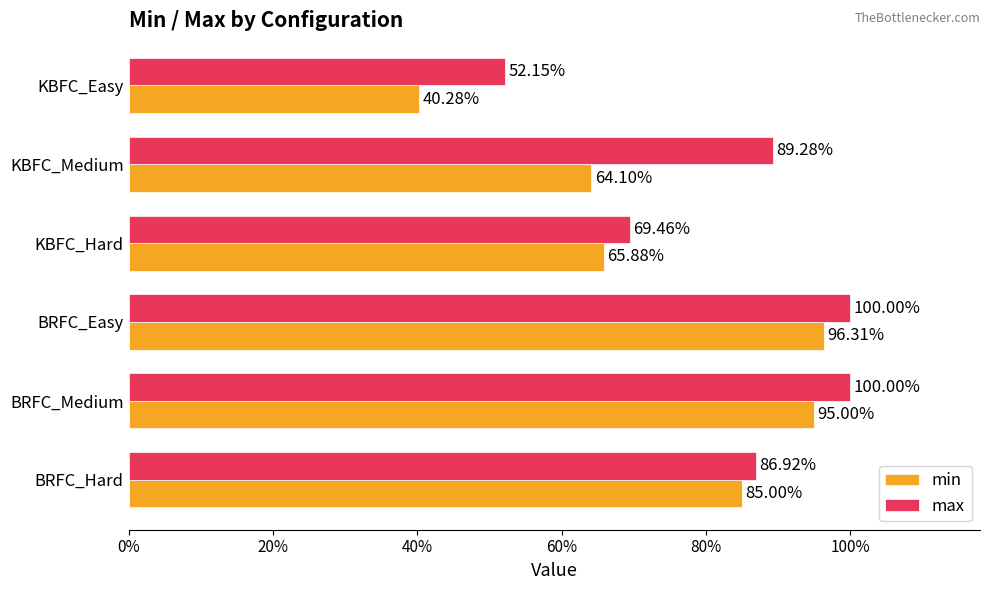

What is the difference between the maximum and minimum values in the min series?

0.6